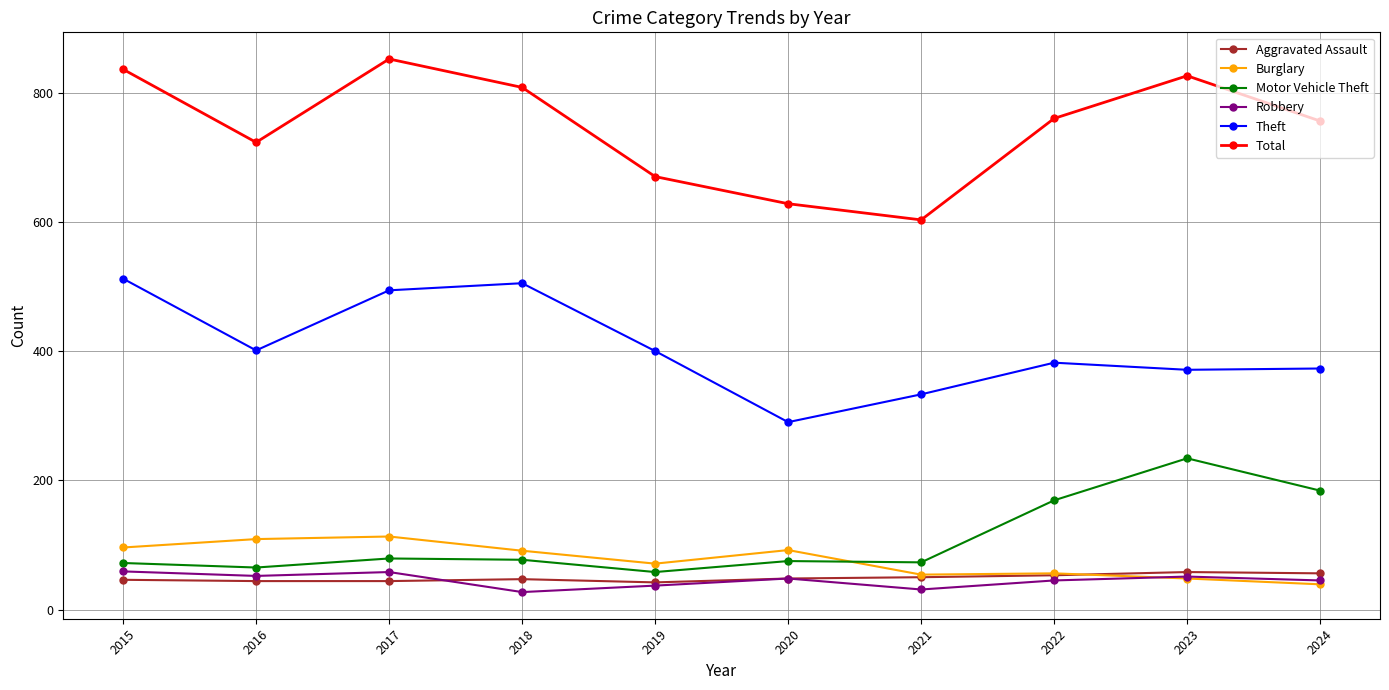

What is the total value across all series at 2019?

1278